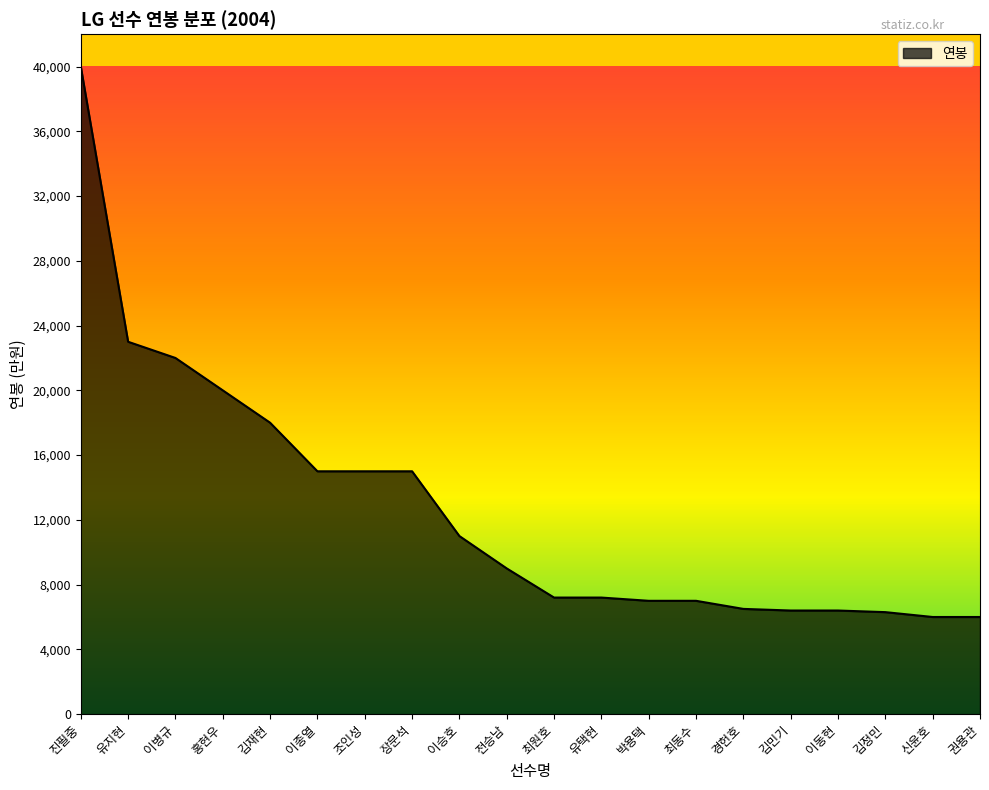

What is the difference between the values at 이승호 and 최원호?

3800